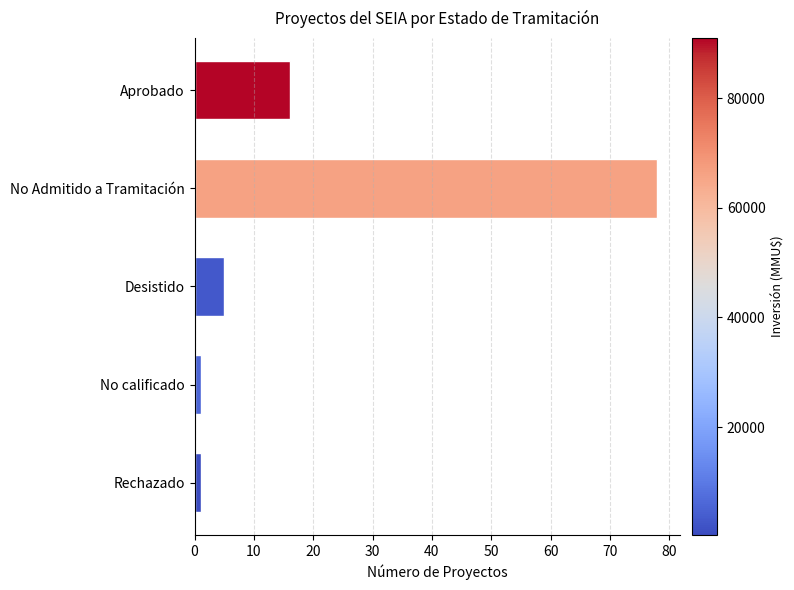

The chart shows a value of 30 at No Admitido a Tramitación. True or false?

False